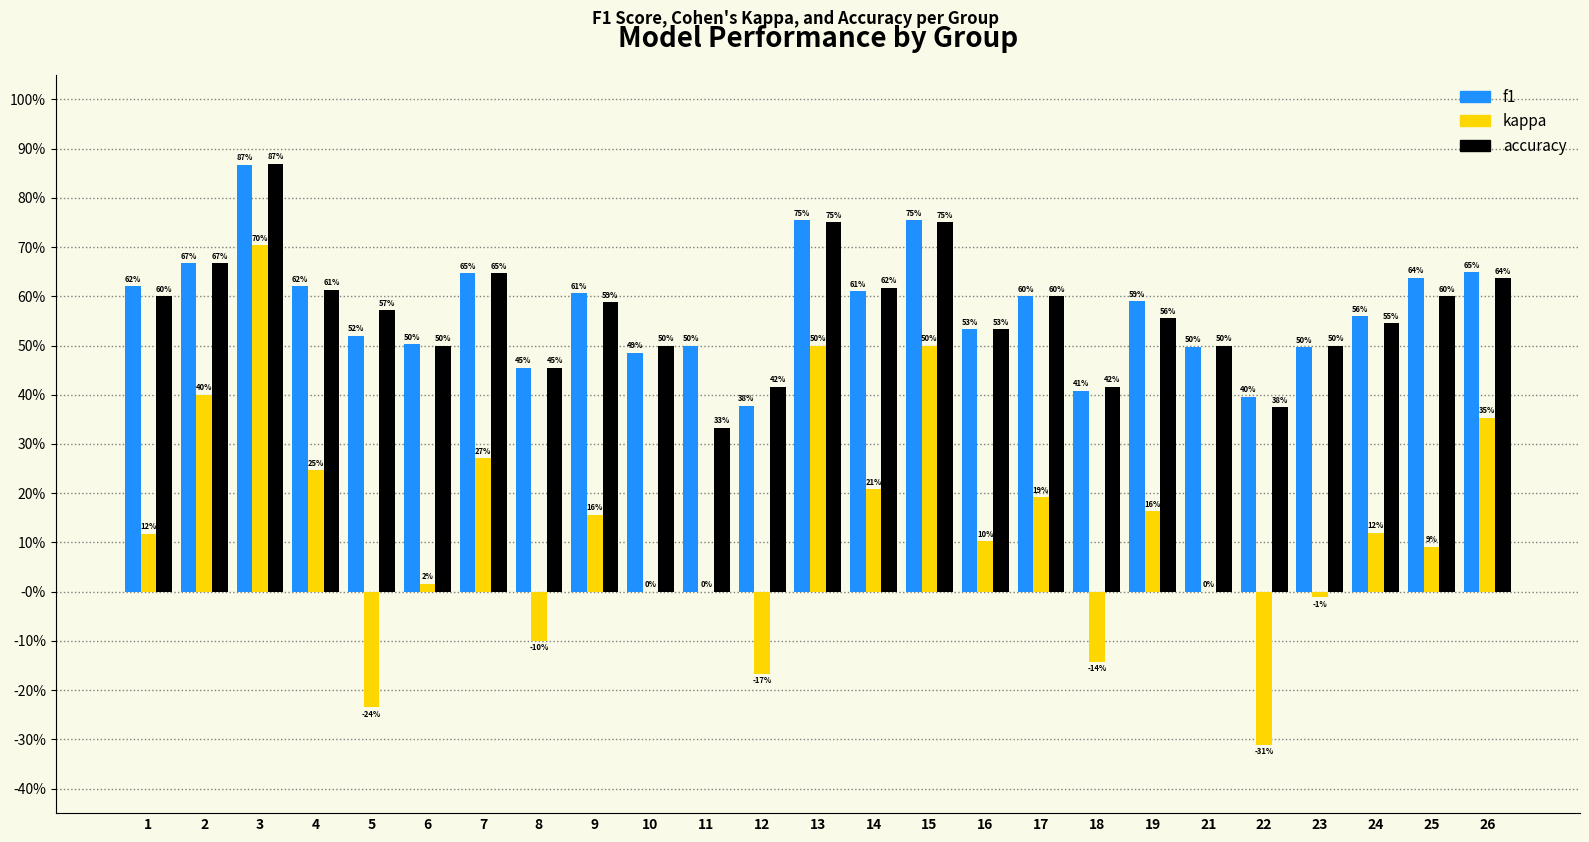

What are all the series names shown in the legend?

f1, kappa, accuracy